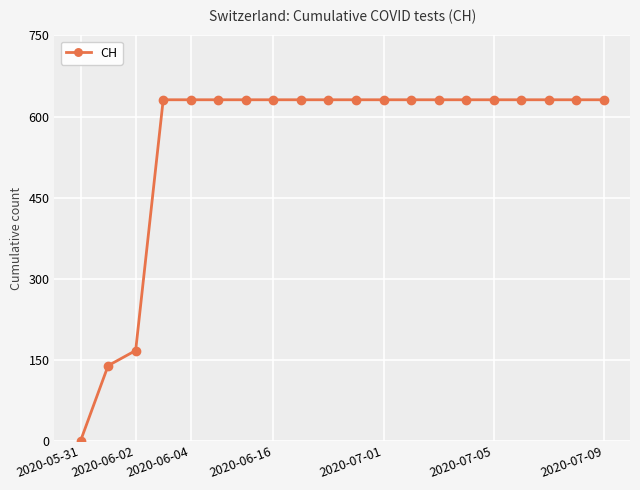

Reading right to left, what are all the values shown in this chart?

631	631	631	631	631	631	631	631	631	631	631	631	631	631	631	631	631	167	139	0